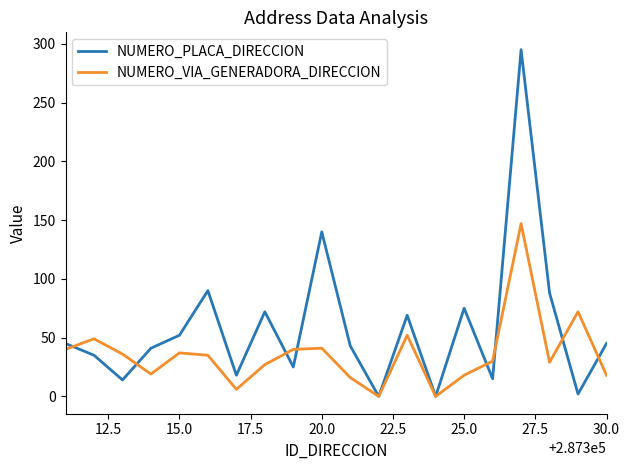

Which series has the largest total across all categories?

NUMERO_PLACA_DIRECCION